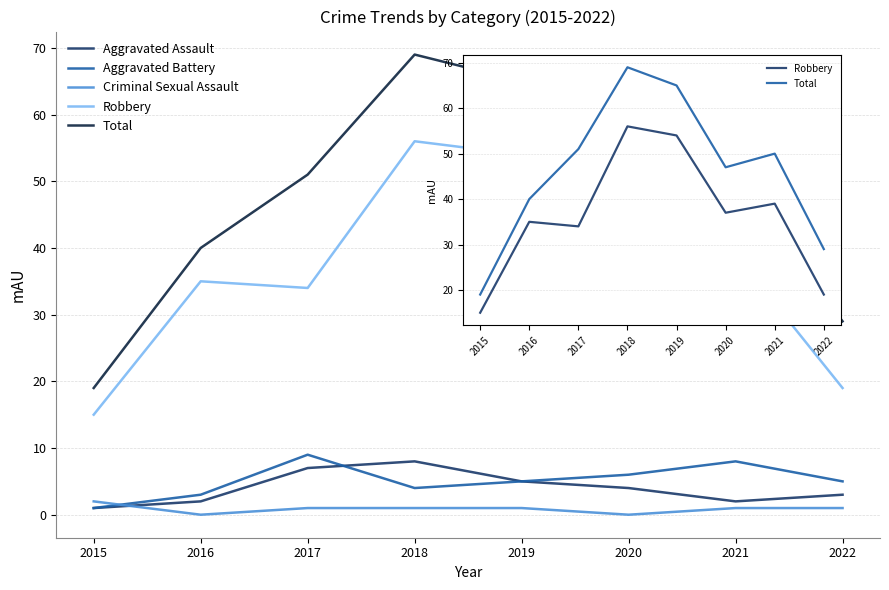

Where is Aggravated Battery nearest to the value 5?

2019